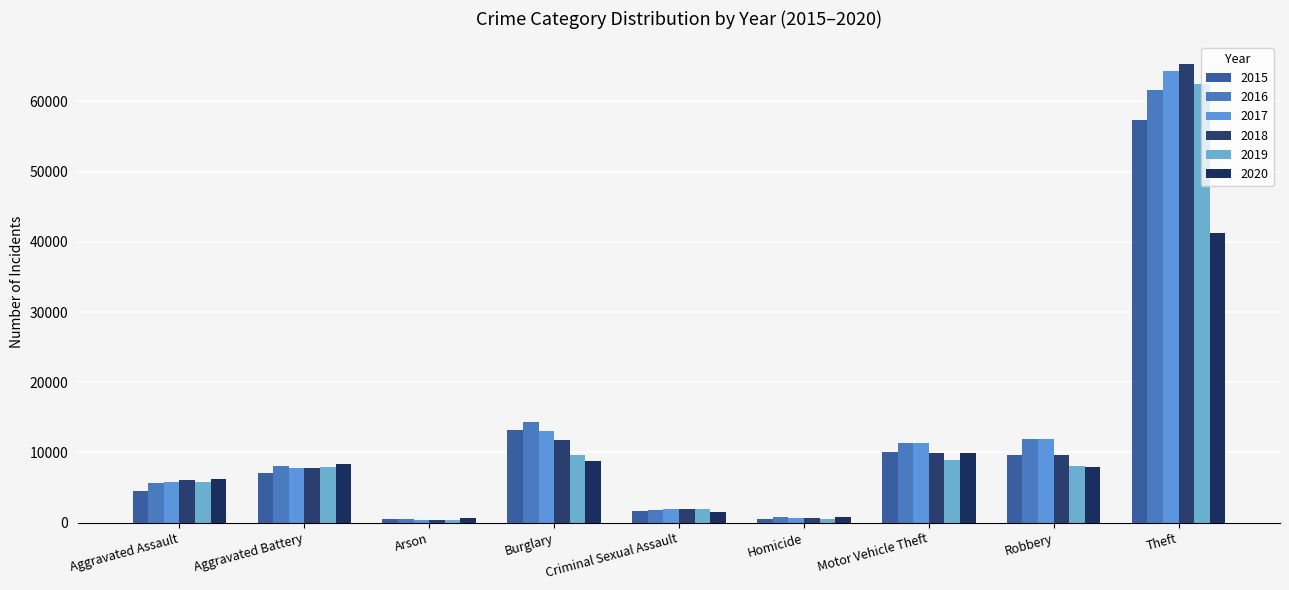

Which series has the widest spread of values?

2018